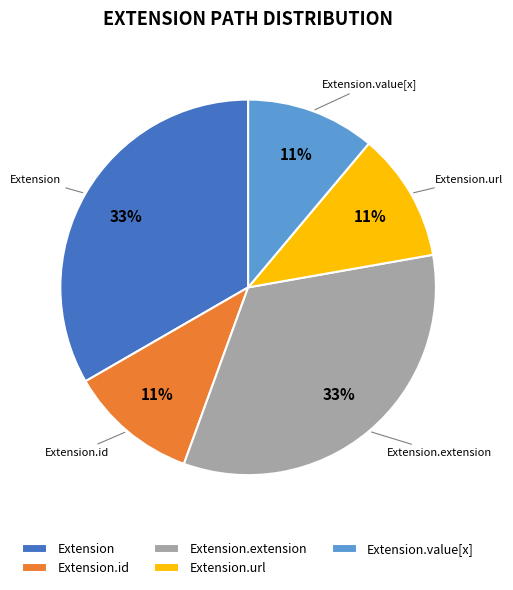

Does Extension.url account for over 50% of the chart?

No